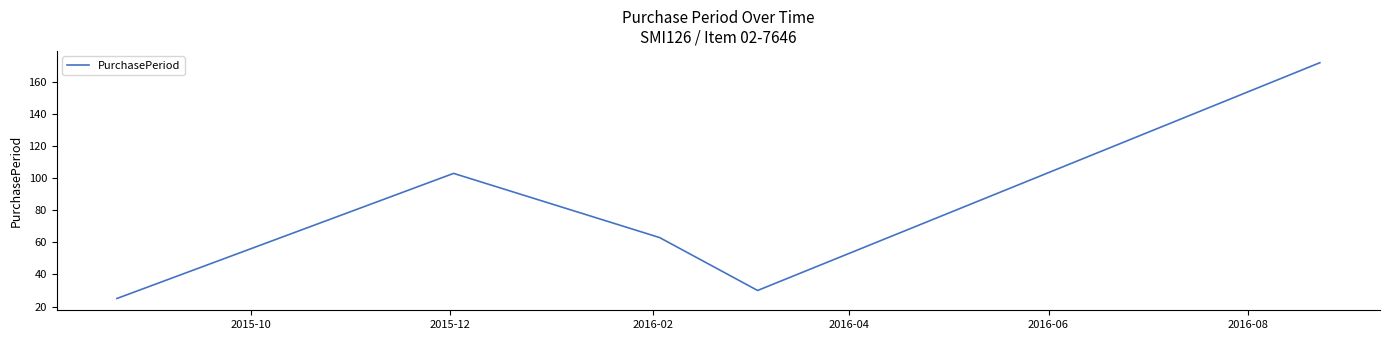

What is the difference between the maximum and minimum values?

147